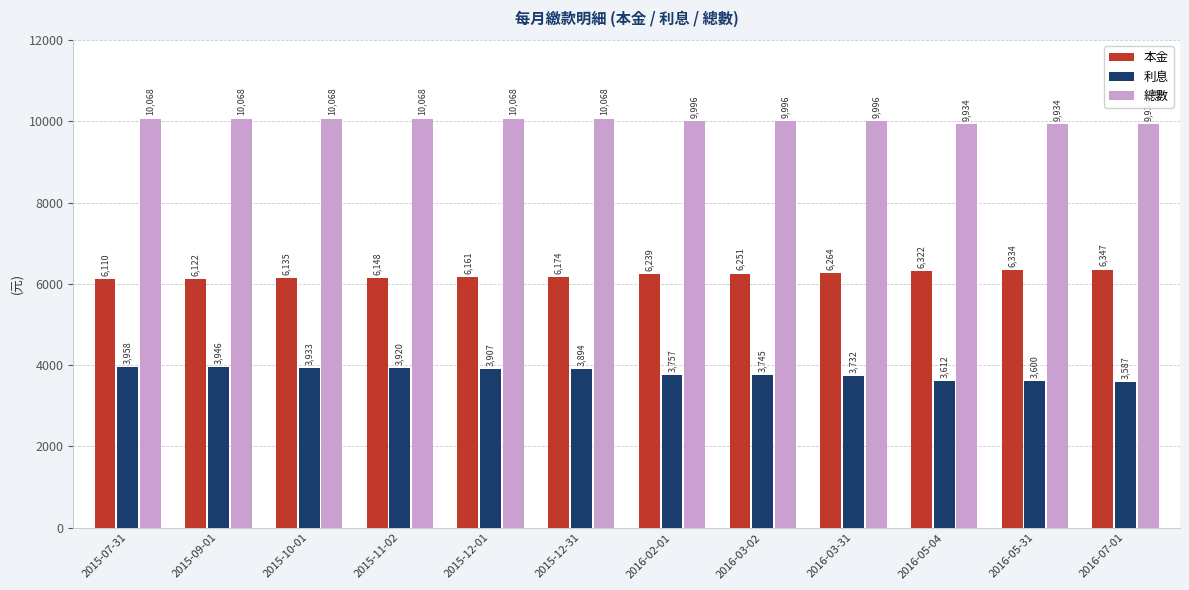

Is it true that 利息 equals 5731 at 2016-05-31?

False